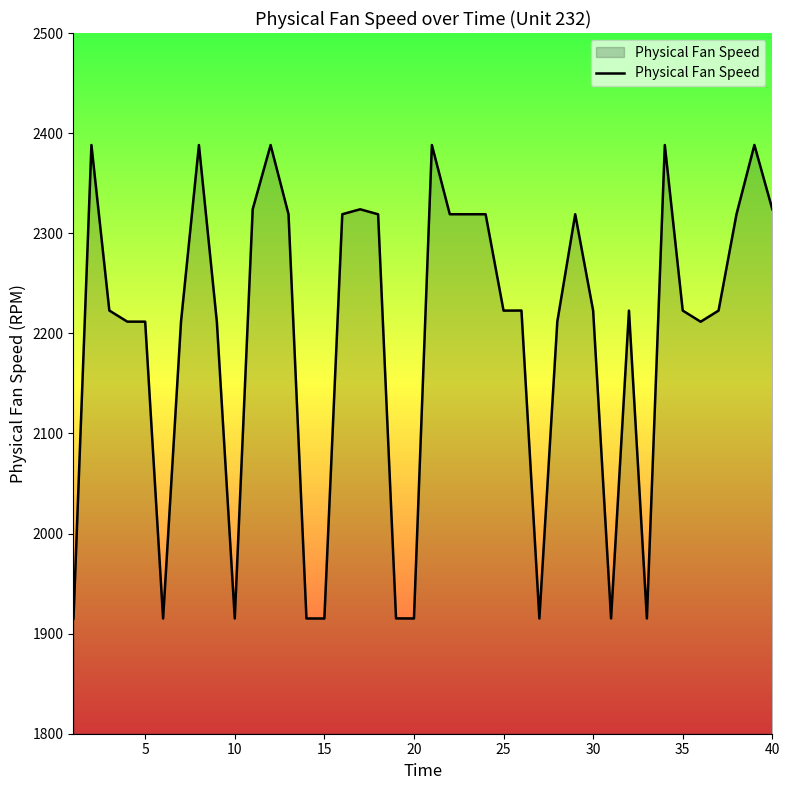

What is the minimum value shown in the chart?

1915.1